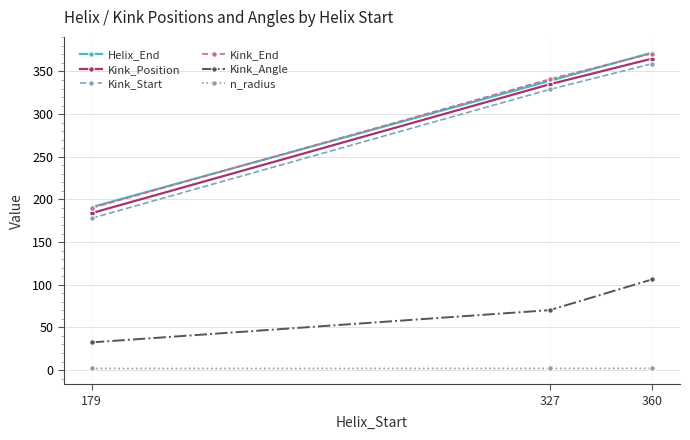

How many Kink_Start values are between 178 and 359?

3